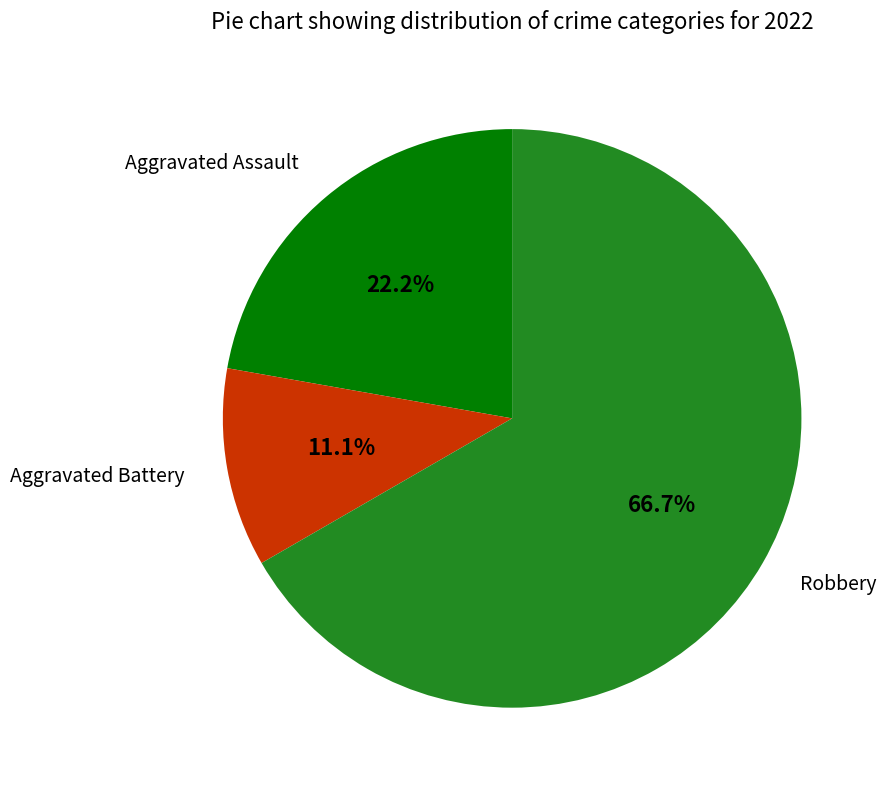

Does any single category account for the majority?

Yes